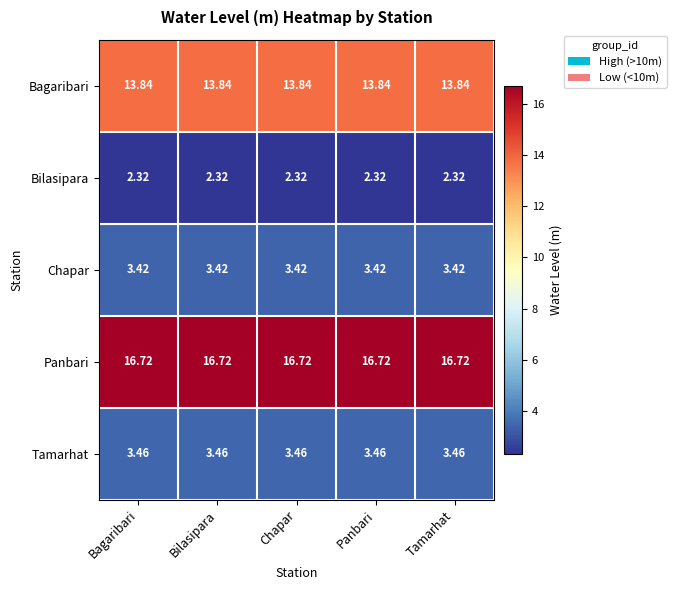

Is the value of Chapar at Bagaribari greater than the value of Tamarhat at Bilasipara?

No